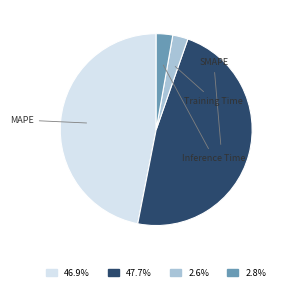

Count the number of slices in the pie.

4